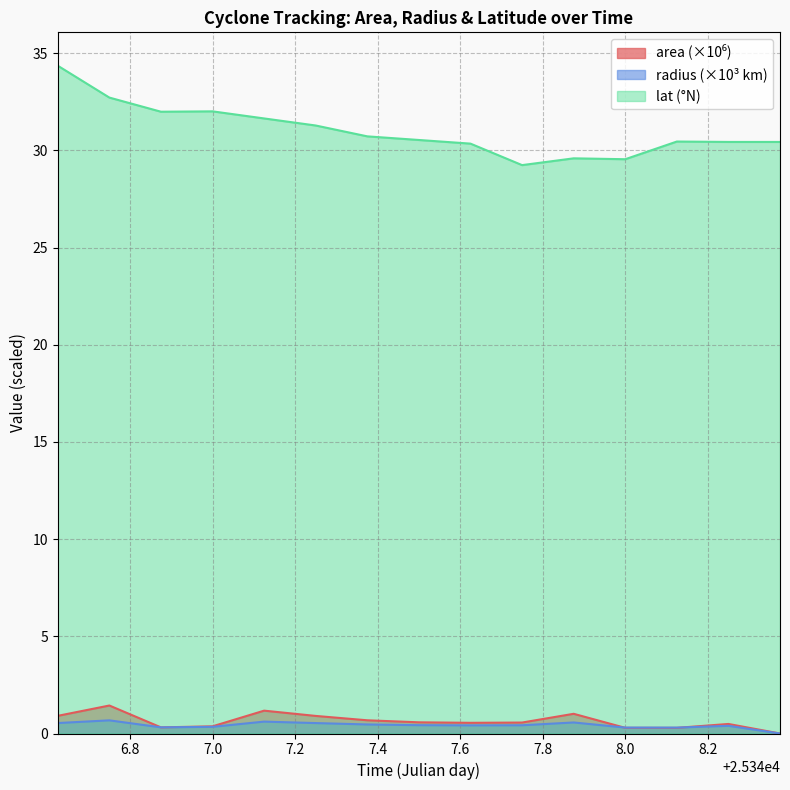

What position from the left is 25348.25?

14